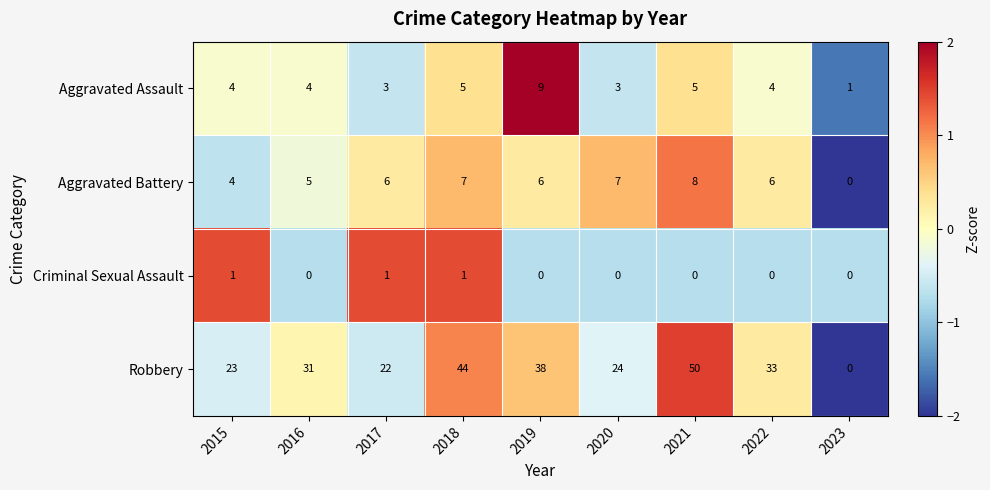

What is the sum of all Aggravated Assault values?

38